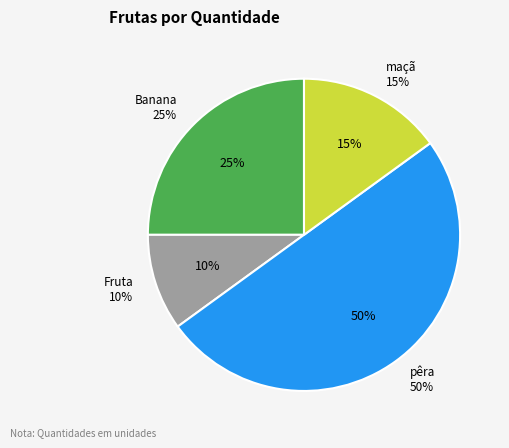

The maçã slice represents 3% of the pie. True or false?

False